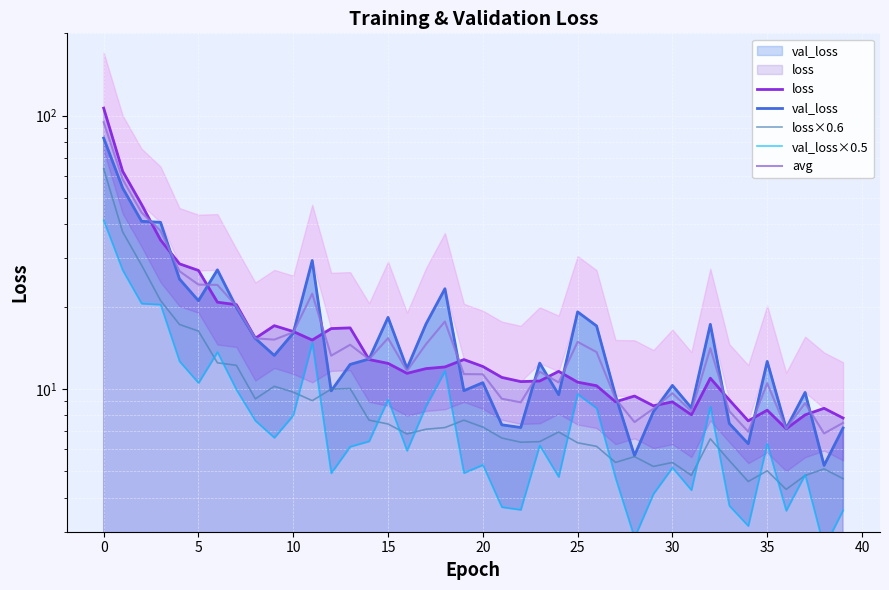

Between 40 and 21, which series saw the biggest shift?

loss